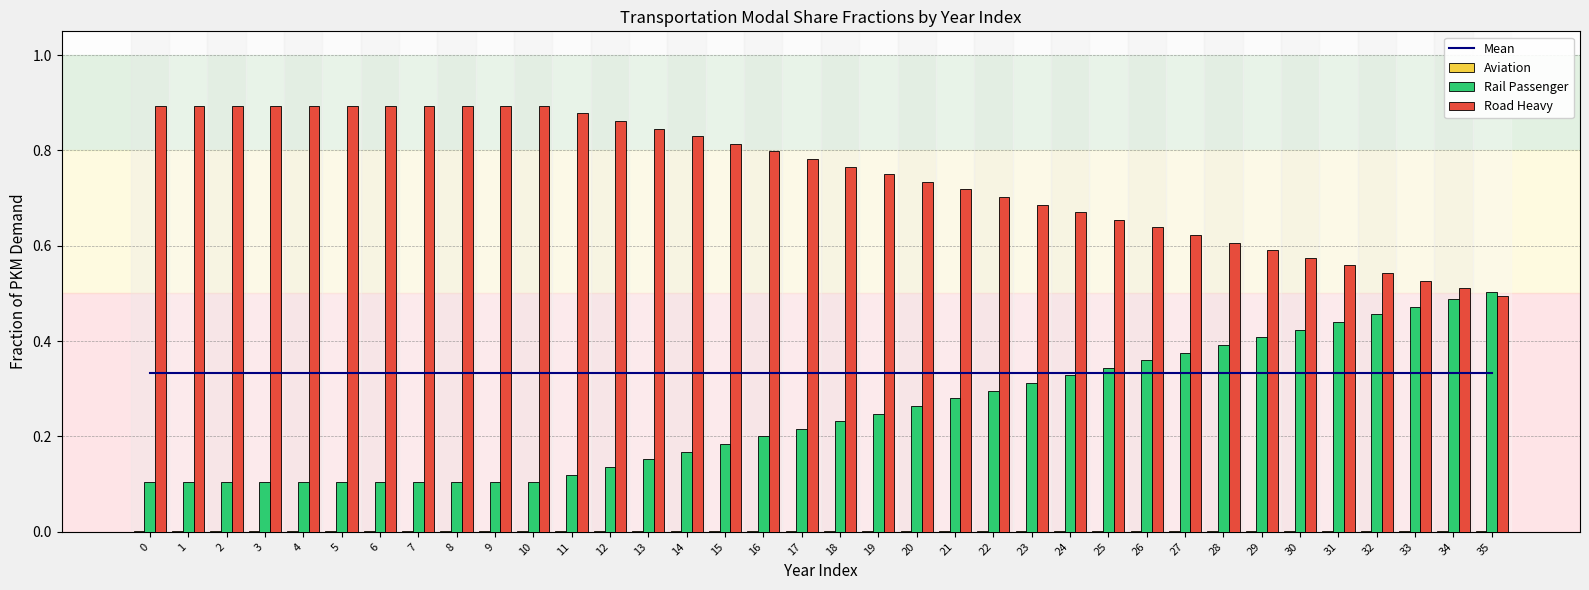

What is the sum of all Road Heavy values?

27.0